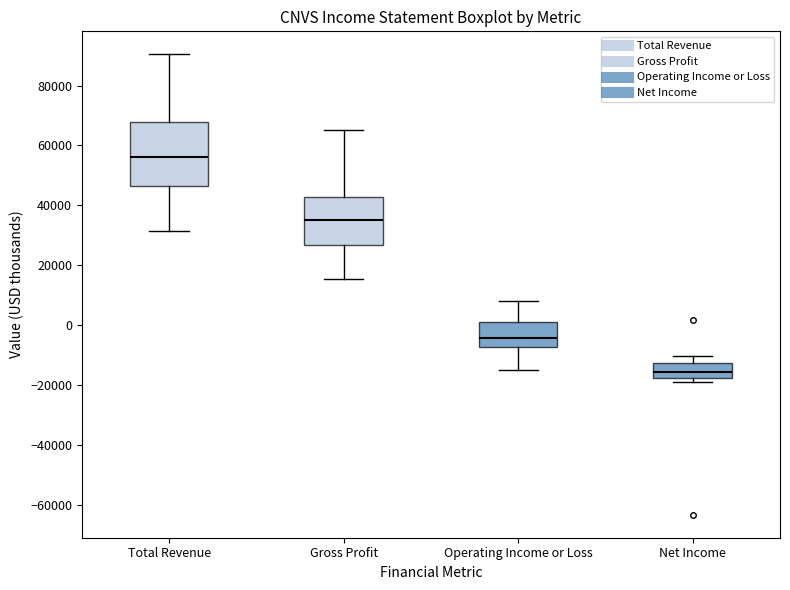

Comparing the boxes themselves (not the whiskers), which one is the tallest?

Total Revenue